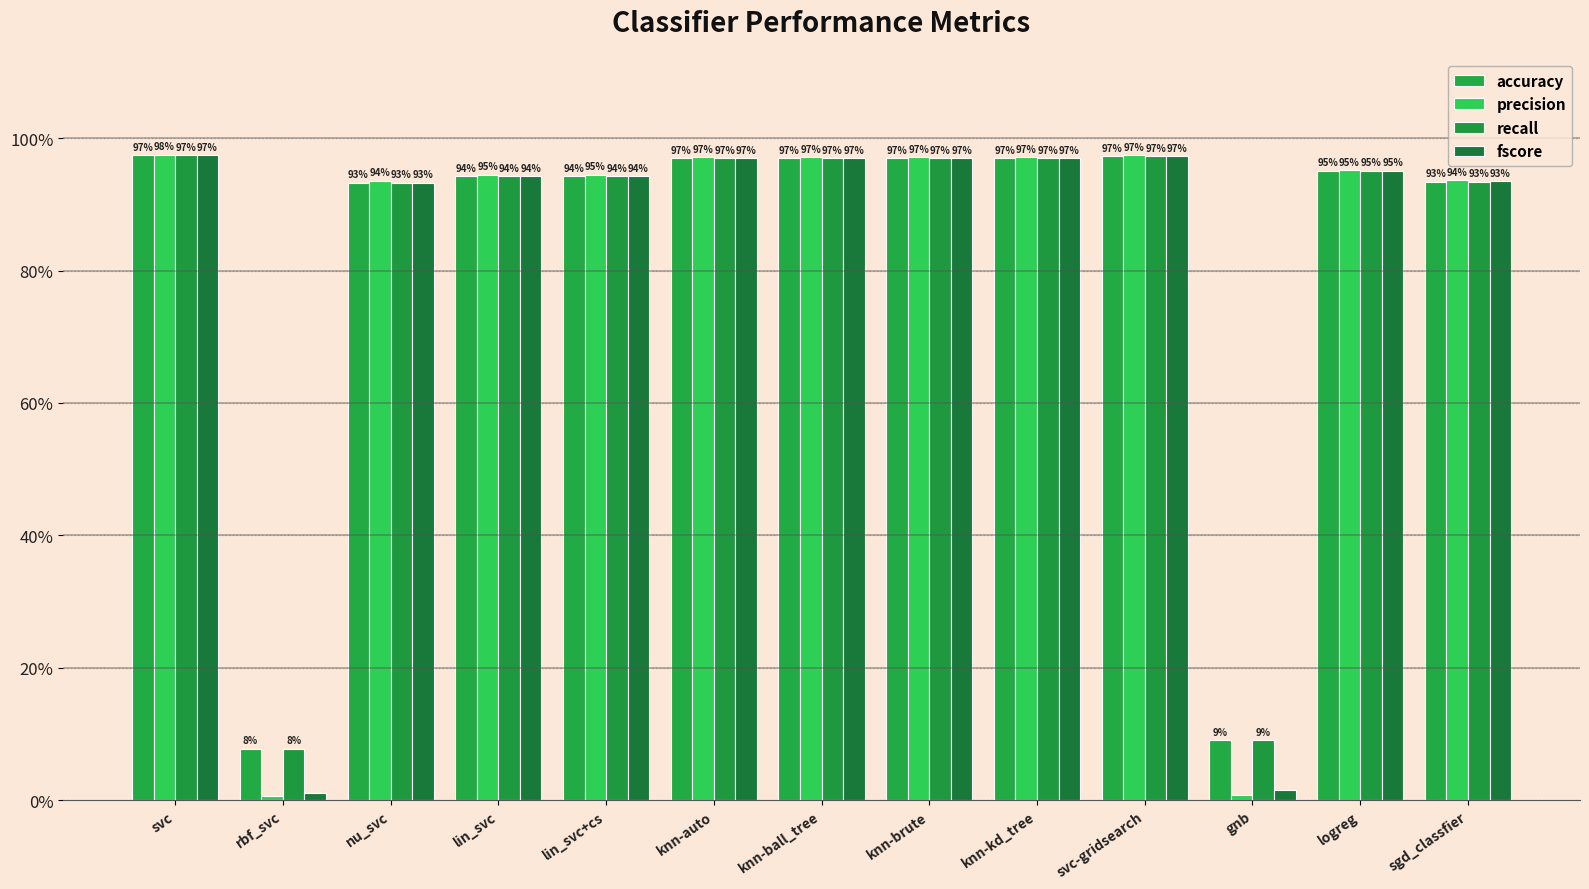

Reading left to right, extract all data points from this chart.

accuracy: 1.0	0.1	0.9	0.9	0.9	1.0	1.0	1.0	1.0	1.0	0.1	1.0	0.9
precision: 1.0	0.0	0.9	0.9	0.9	1.0	1.0	1.0	1.0	1.0	0.0	1.0	0.9
recall: 1.0	0.1	0.9	0.9	0.9	1.0	1.0	1.0	1.0	1.0	0.1	1.0	0.9
fscore: 1.0	0.0	0.9	0.9	0.9	1.0	1.0	1.0	1.0	1.0	0.0	1.0	0.9